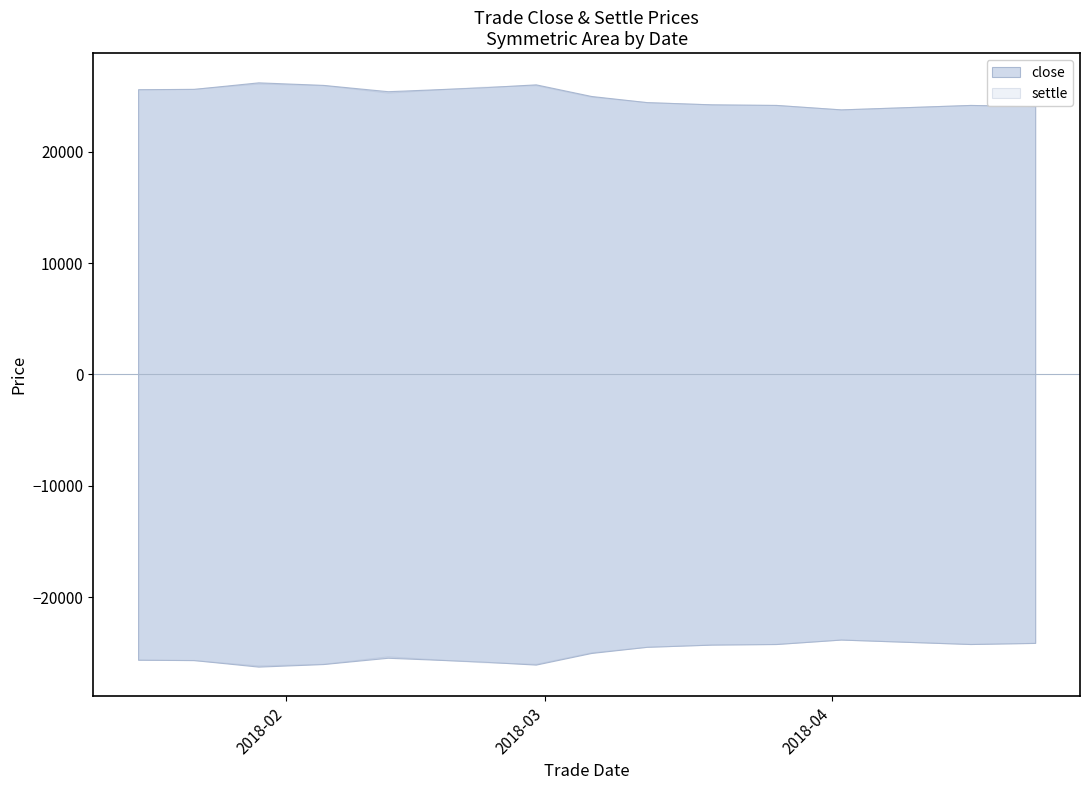

At which label does settle first exceed 24945?

20180116